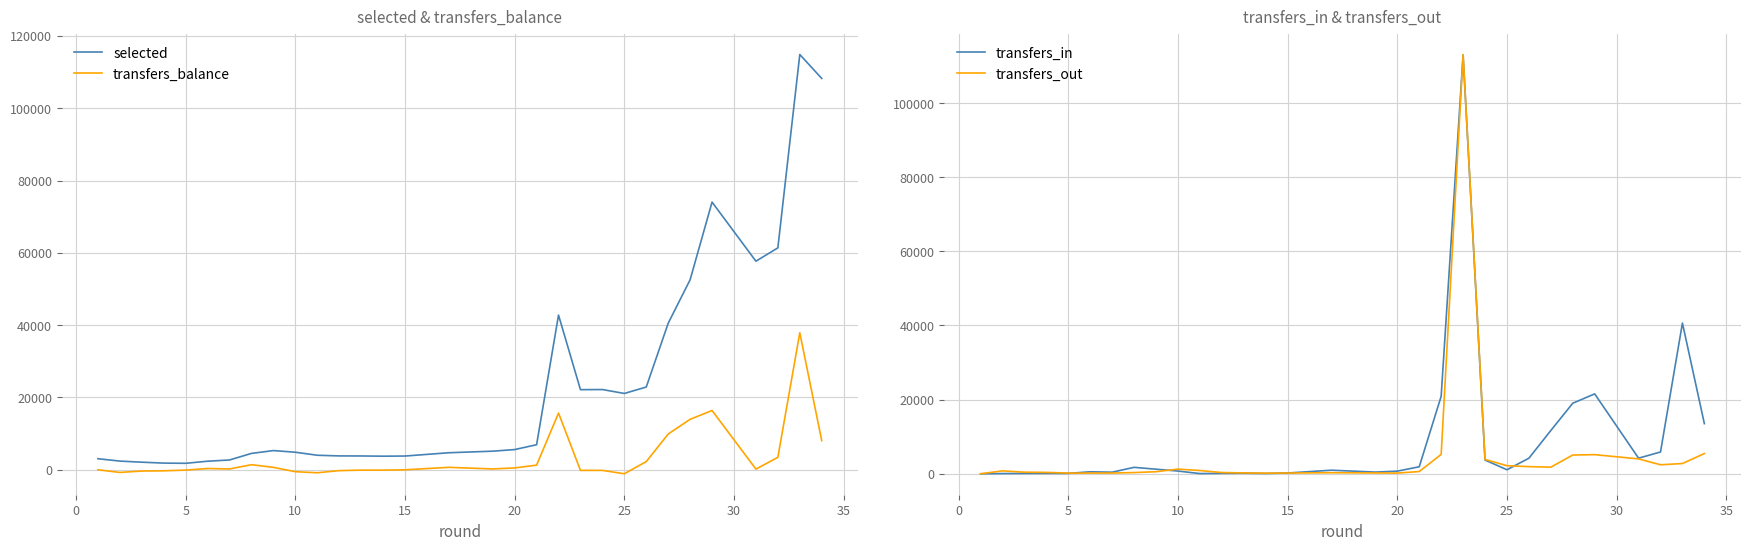

Does the chart display data point markers on the line(s)?

No